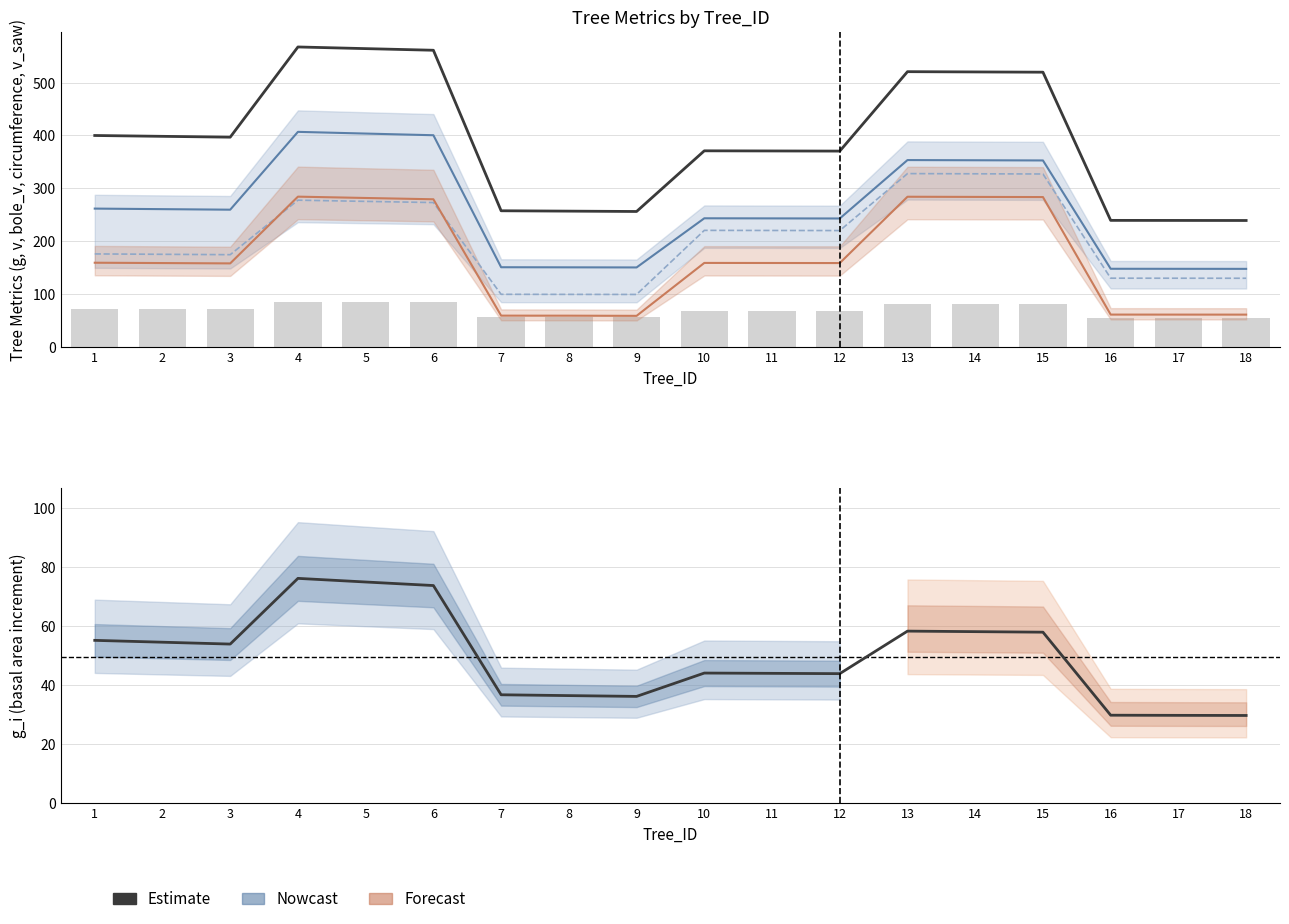

Which series changed the most between 1 and 18?

g